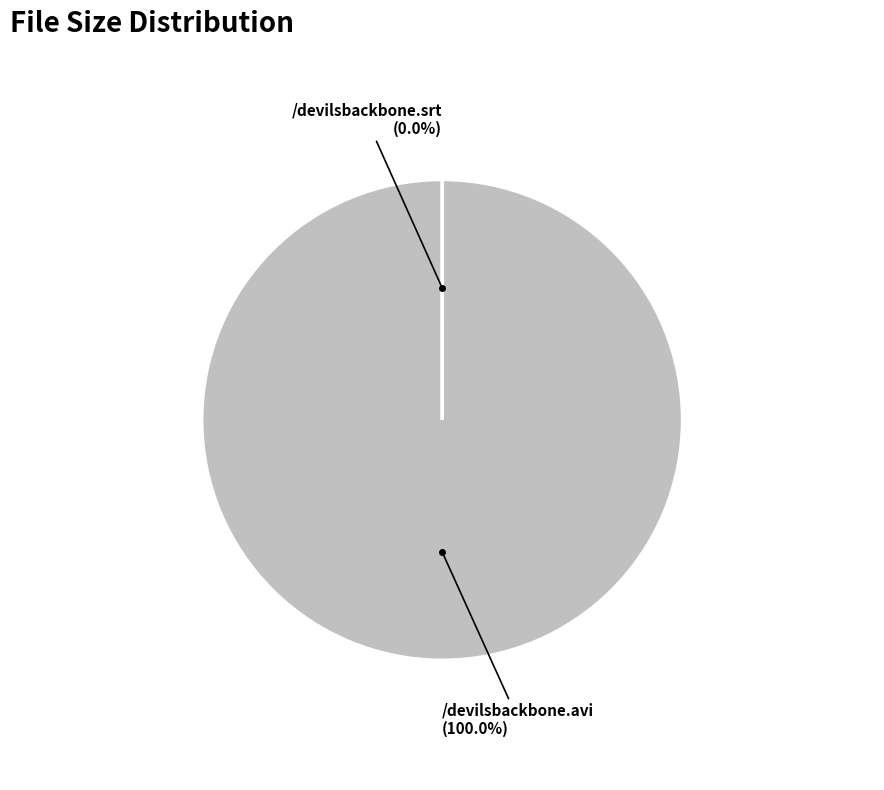

Does /devilsbackbone.srt account for over 50% of the chart?

Yes